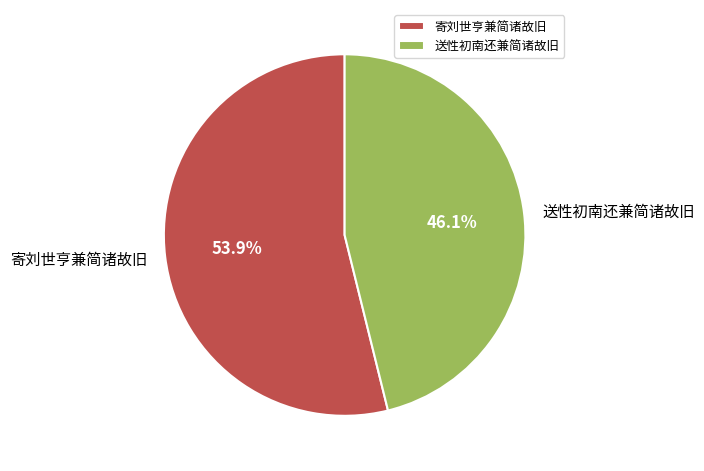

Combined, do 送性初南还兼简诸故旧 and 寄刘世亨兼简诸故旧 account for over 50%?

Yes